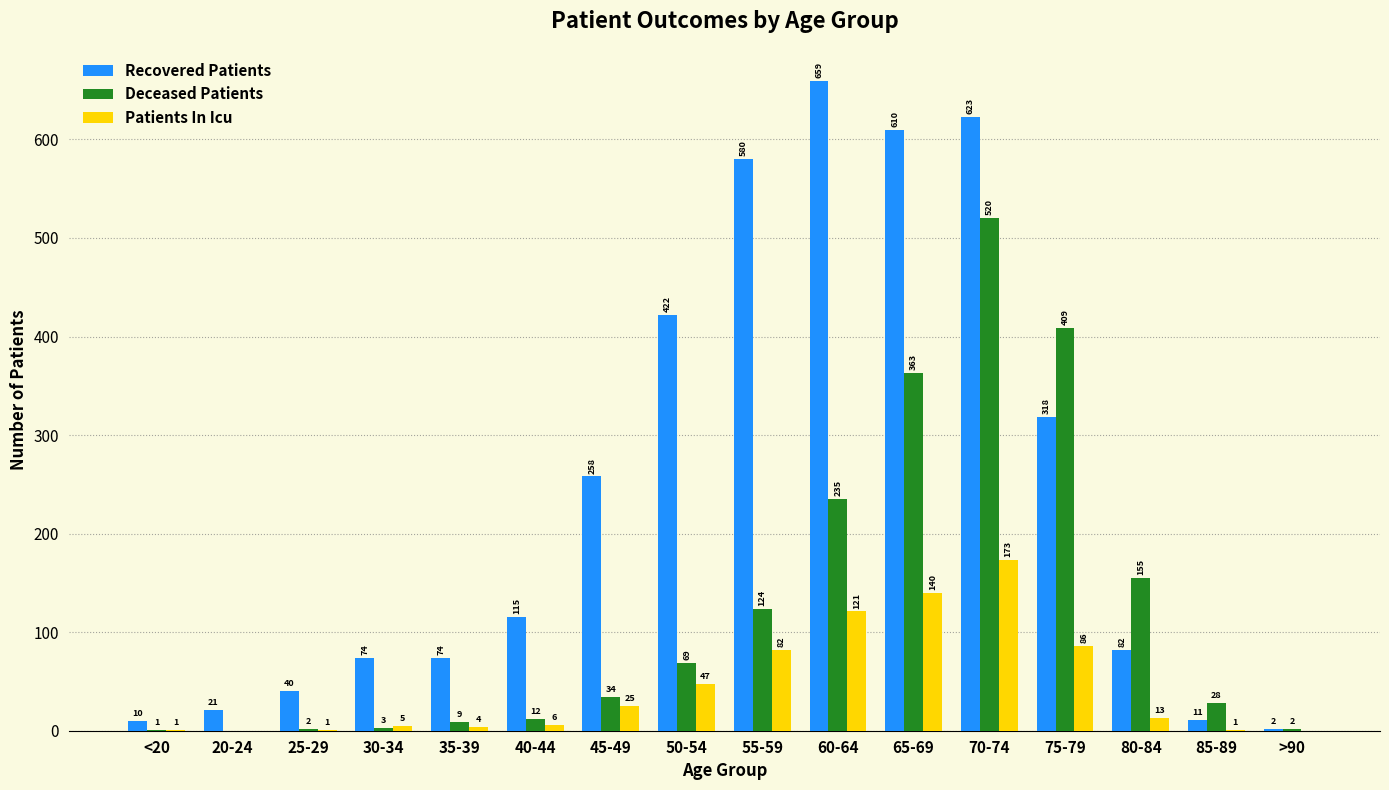

What is the total value across all series at 40-44?

133